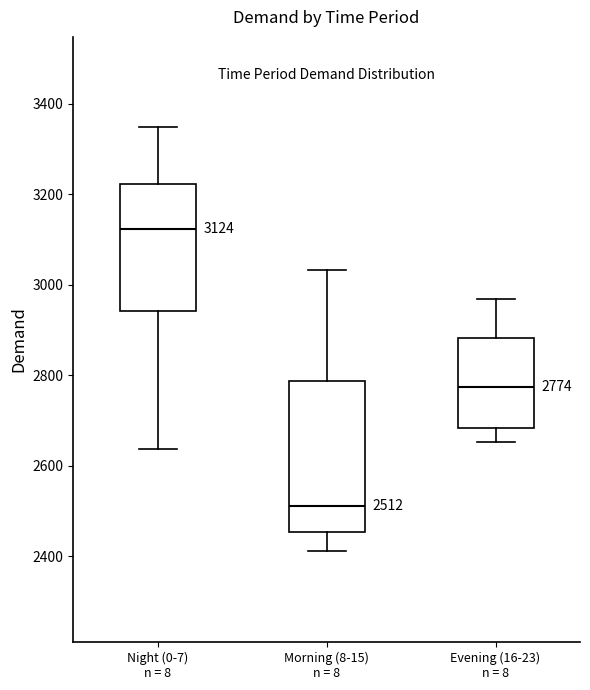

Which box is the tallest, from its lower edge to its upper edge?

Morning (8-15) n = 8